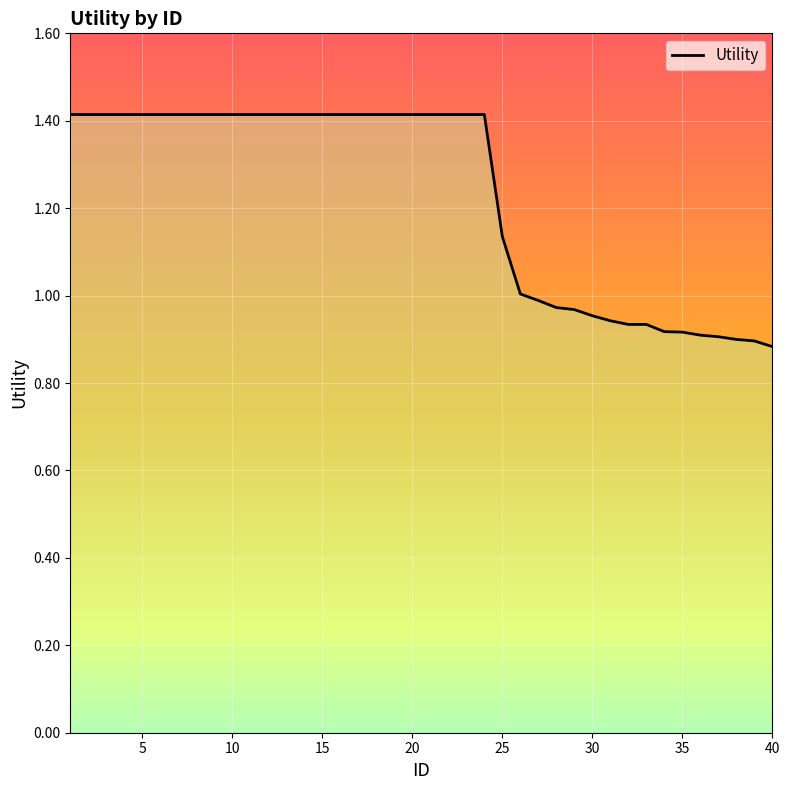

What is the maximum value shown in the chart?

1.4